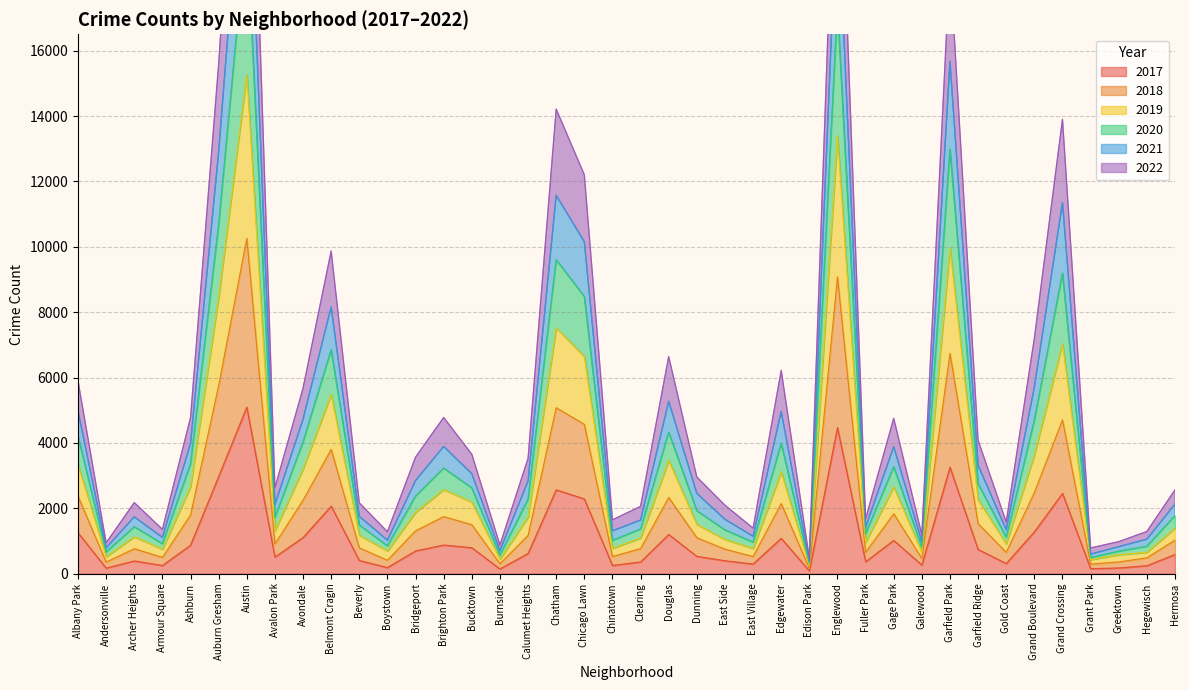

Which category has the highest value in the 2017 series?

Austin